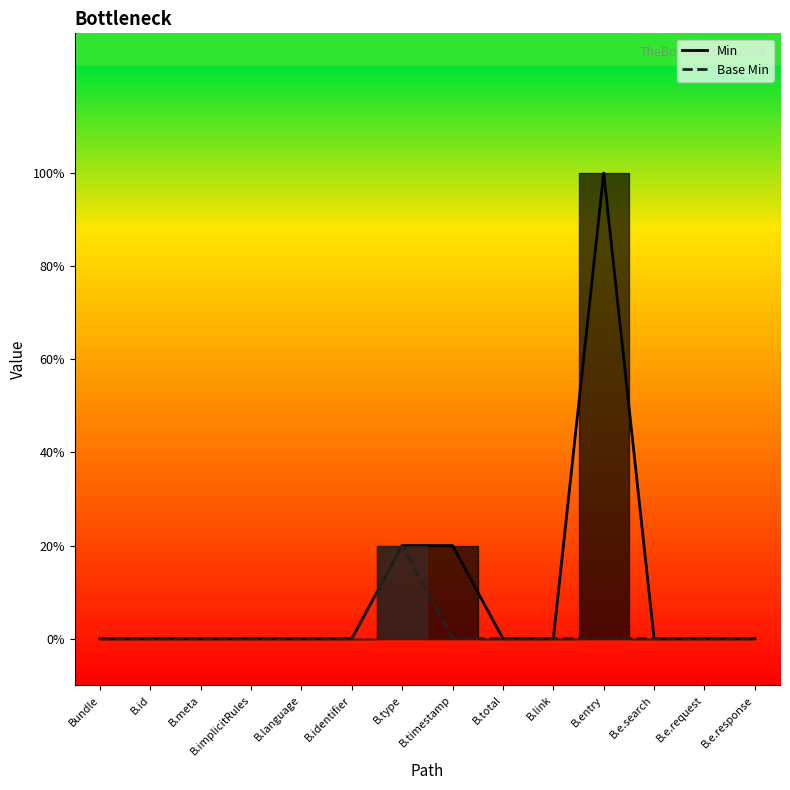

How many data points in Min are above 0?

3